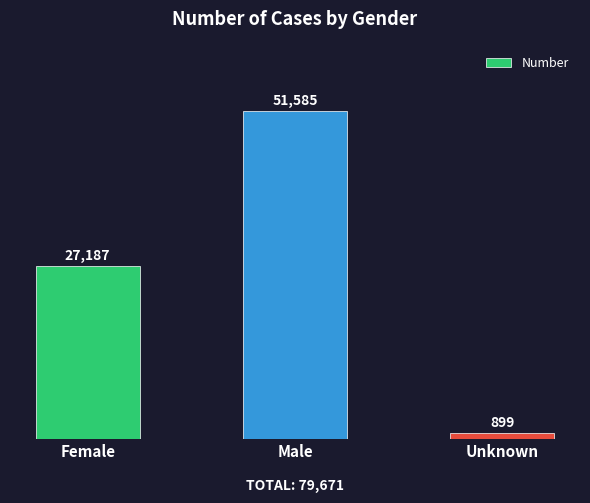

The value at Male is 82133. True or false?

False